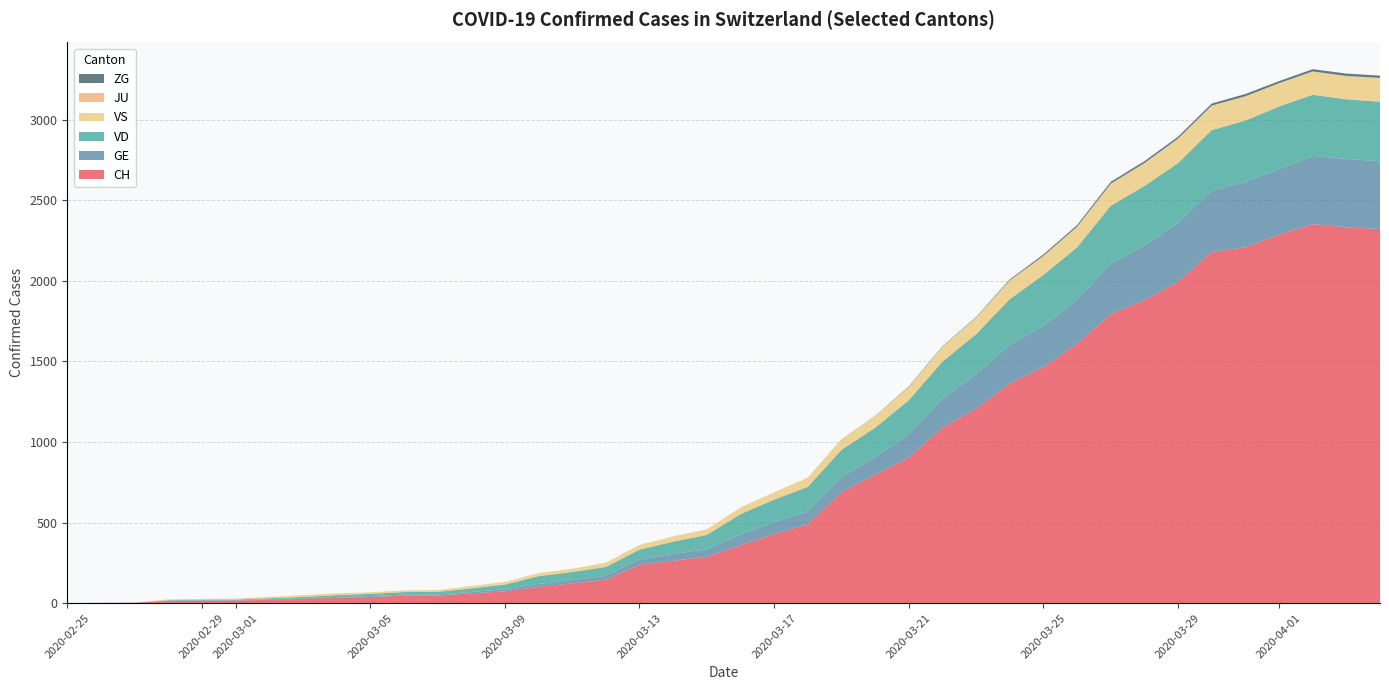

Reading right to left, extract all data points from this chart.

CH: 39=2321	38=2333	37=2352	36=2288	35=2208	34=2180	33=1995	32=1881	31=1793	30=1611	29=1465	28=1364	27=1207	26=1090	25=904	24=797	23=689	22=490	21=427	20=360	19=287	18=263	17=238	16=146	15=122	14=101	13=73	12=60	11=47	10=46	9=38	8=34	7=26	6=21	5=15	4=14	3=12	2=2	1=1	0=0
GE: 39=421	38=424	37=424	36=406	35=405	34=382	33=365	32=339	31=313	30=272	29=258	28=238	27=214	26=179	25=145	24=109	23=92	22=78	21=75	20=66	19=46	18=43	17=33	16=23	15=20	14=18	13=13	12=9	11=7	10=7	9=5	8=4	7=4	6=3	5=3	4=3	3=2	2=1	1=1	0=0
VD: 39=370	38=370	37=379	36=388	35=382	34=374	33=371	32=369	31=360	30=325	29=314	28=284	27=248	26=230	25=210	24=182	23=170	22=153	21=140	20=126	19=90	18=75	17=61	16=55	15=51	14=48	13=29	12=22	11=16	10=15	9=14	8=11	7=8	6=6	5=4	4=4	3=4	2=0	1=0	0=0
VS: 39=148	38=145	37=145	36=145	35=151	34=152	33=152	32=142	31=137	30=128	29=118	28=117	27=104	26=92	25=83	24=73	23=64	22=58	21=46	20=41	19=35	18=33	17=29	16=27	15=20	14=19	13=16	12=15	11=11	10=11	9=10	8=12	7=11	6=9	5=6	4=5	3=5	2=0	1=0	0=0
JU: 39=0	38=0	37=0	36=0	35=0	34=0	33=0	32=0	31=0	30=0	29=0	28=0	27=0	26=0	25=0	24=0	23=0	22=0	21=0	20=0	19=0	18=0	17=0	16=0	15=0	14=0	13=0	12=0	11=0	10=0	9=0	8=0	7=0	6=0	5=0	4=0	3=0	2=0	1=0	0=0
ZG: 39=14	38=15	37=14	36=13	35=14	34=13	33=12	32=12	31=12	30=10	29=9	28=6	27=3	26=3	25=3	24=1	23=1	22=0	21=0	20=0	19=0	18=0	17=0	16=0	15=0	14=0	13=0	12=0	11=0	10=0	9=0	8=0	7=0	6=0	5=0	4=0	3=0	2=0	1=0	0=0